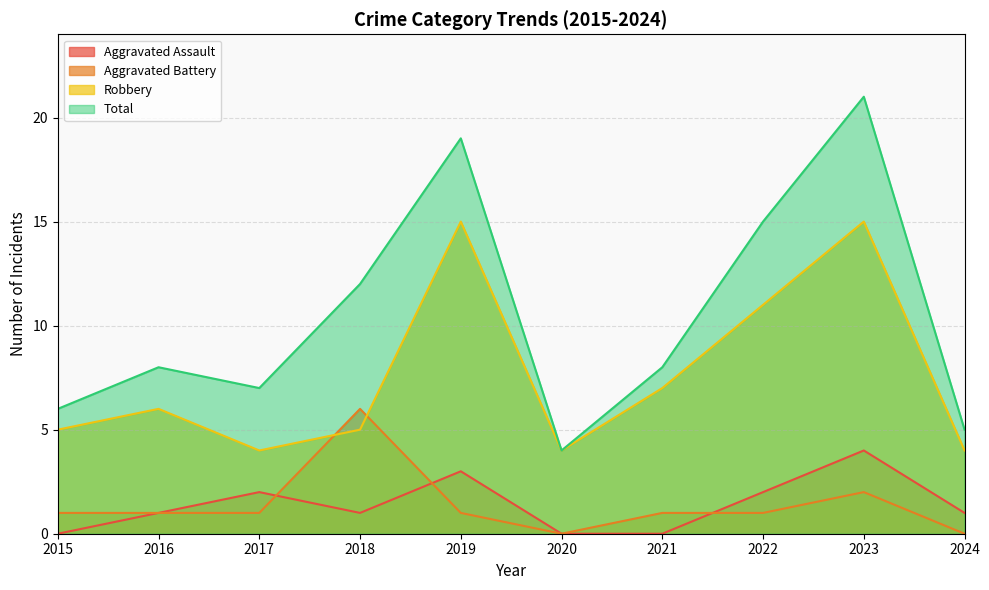

Rank the series by their maximum value, from highest to lowest.

Total, Robbery, Aggravated Battery, Aggravated Assault